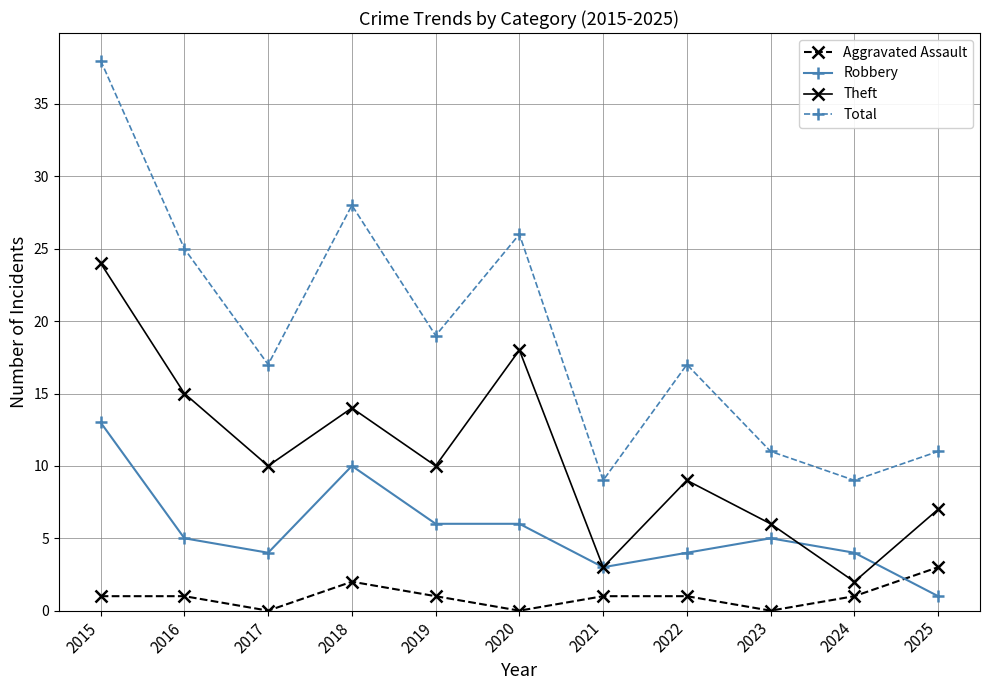

How many data points does each series have?

11